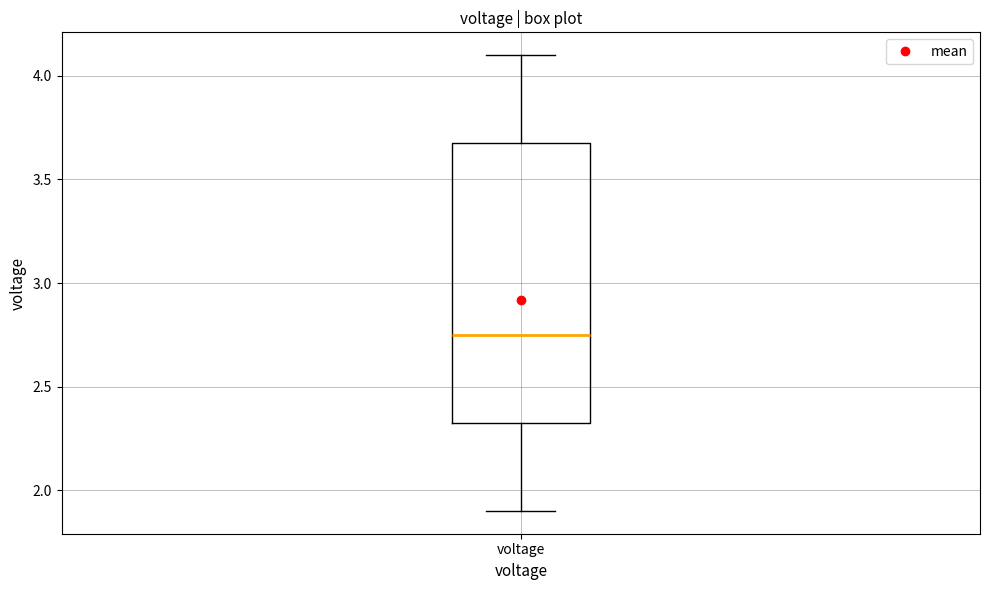

Transcribe this box plot: give where the median line is, the range the box spans, and where the two whiskers end, as read against the y-axis. The values are not printed on the chart, so give them approximately, as read against the axis.

median 2.75, box 2.35 to 3.70, whiskers 1.90 to 4.10